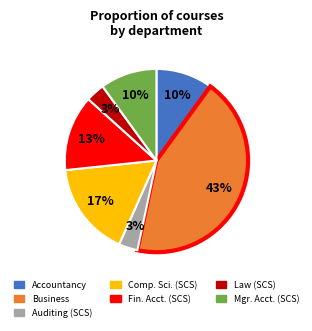

Count the number of slices in the pie.

7